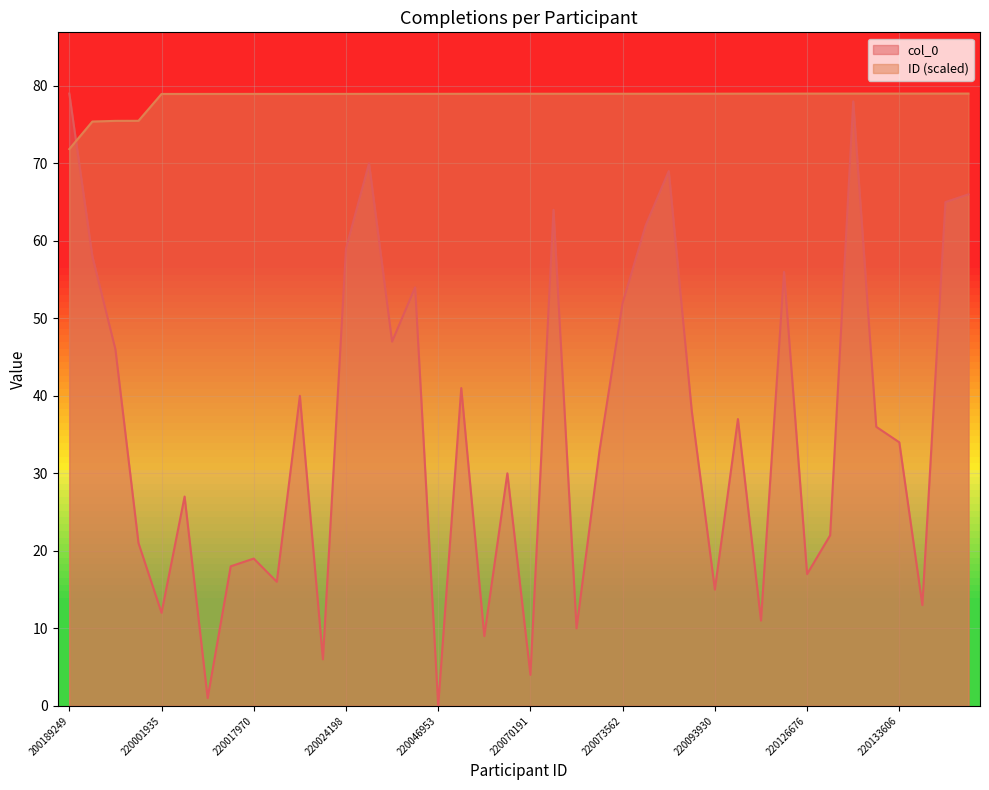

What is the average value of the col_0 series?

35.9